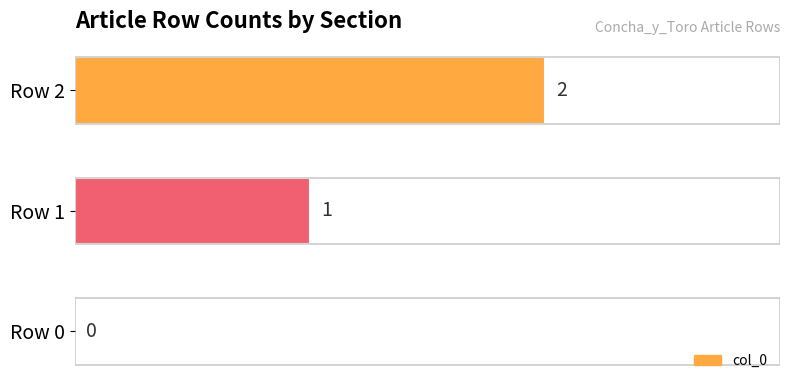

Does the chart contain stacked bars?

No